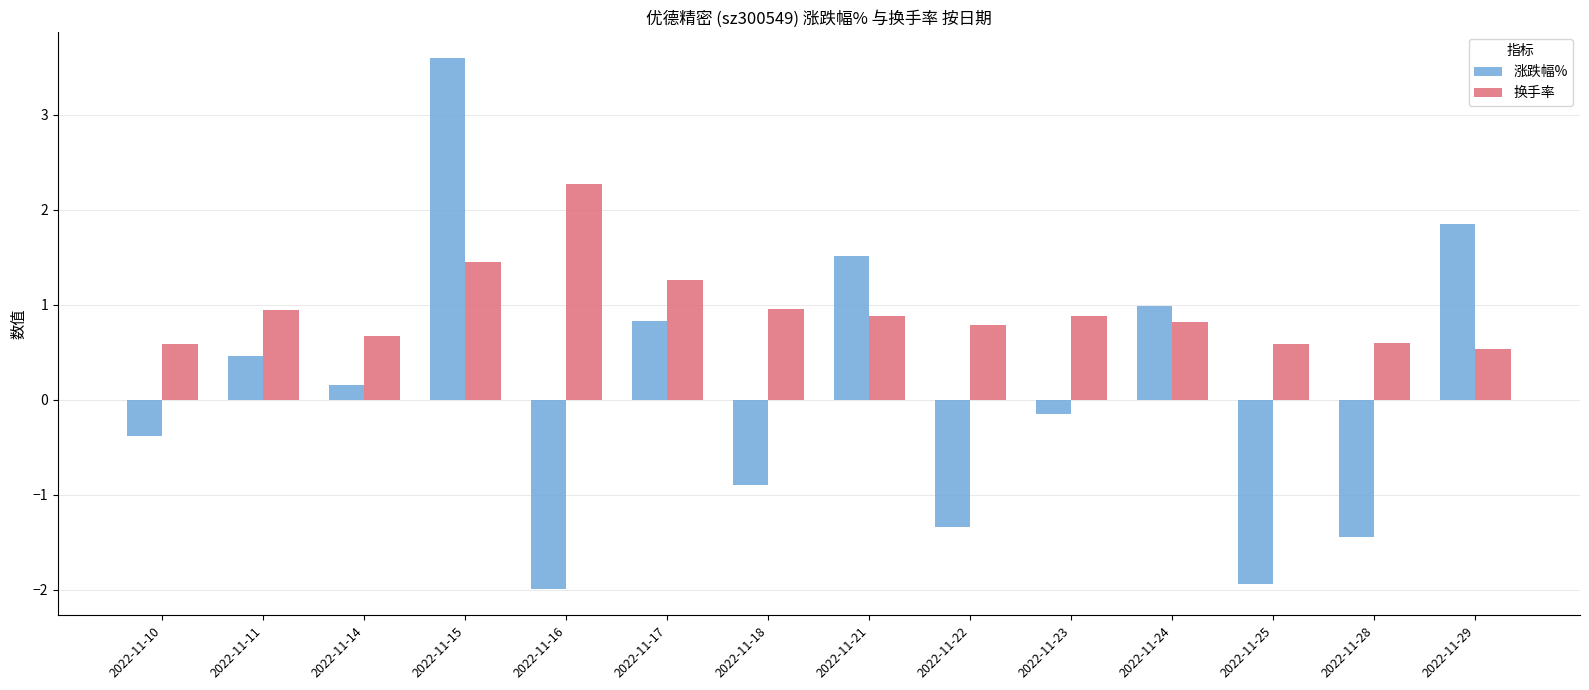

How many series are shown in this chart?

2